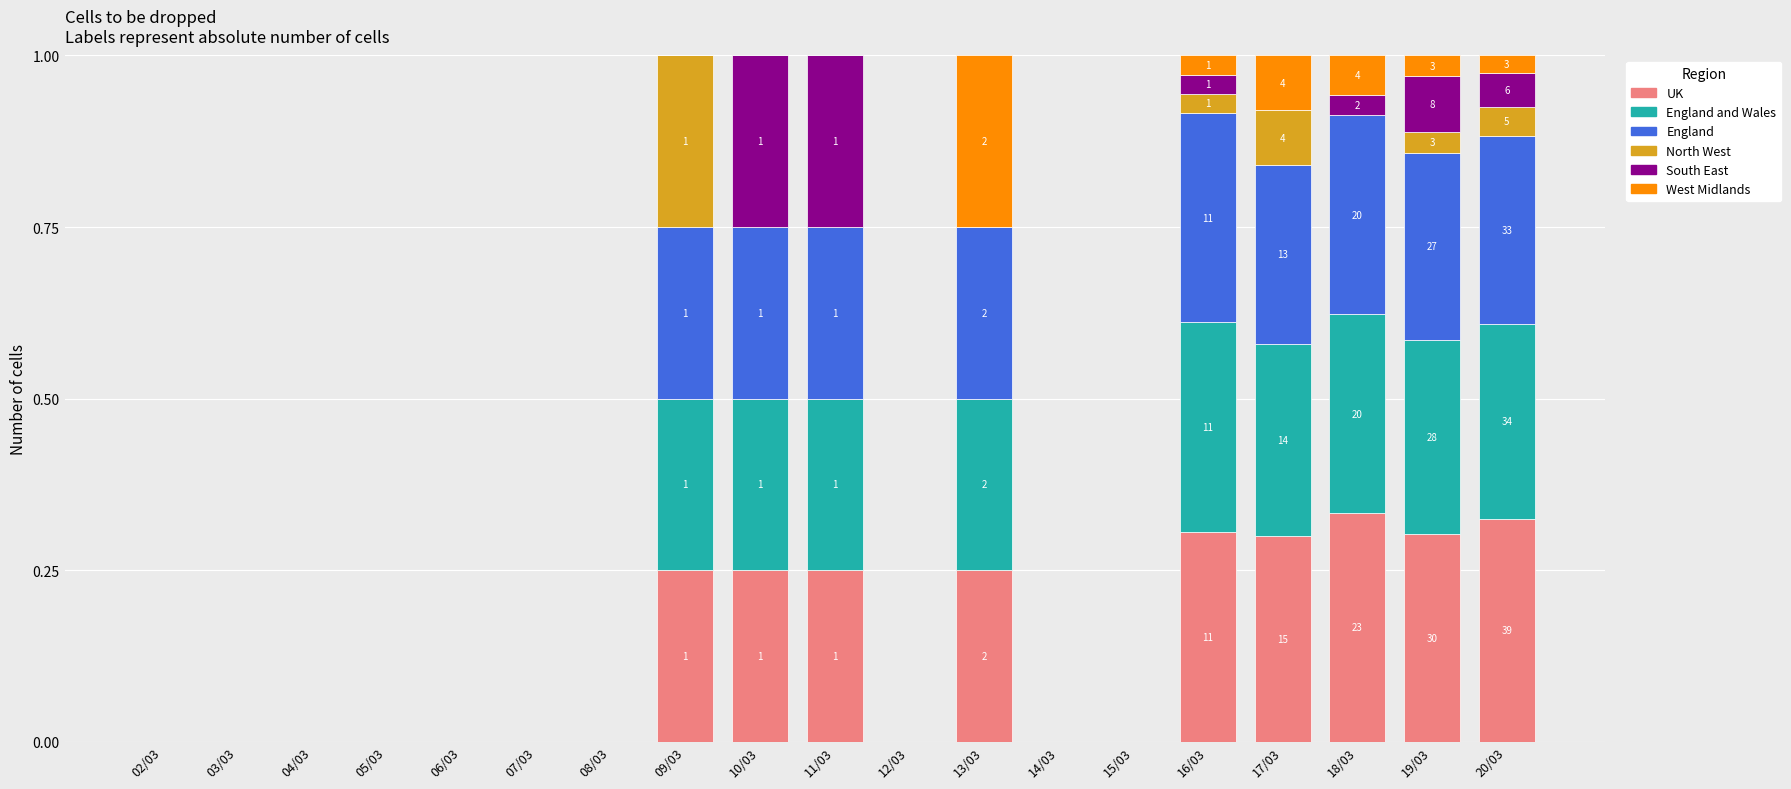

How many series are shown in this chart?

6